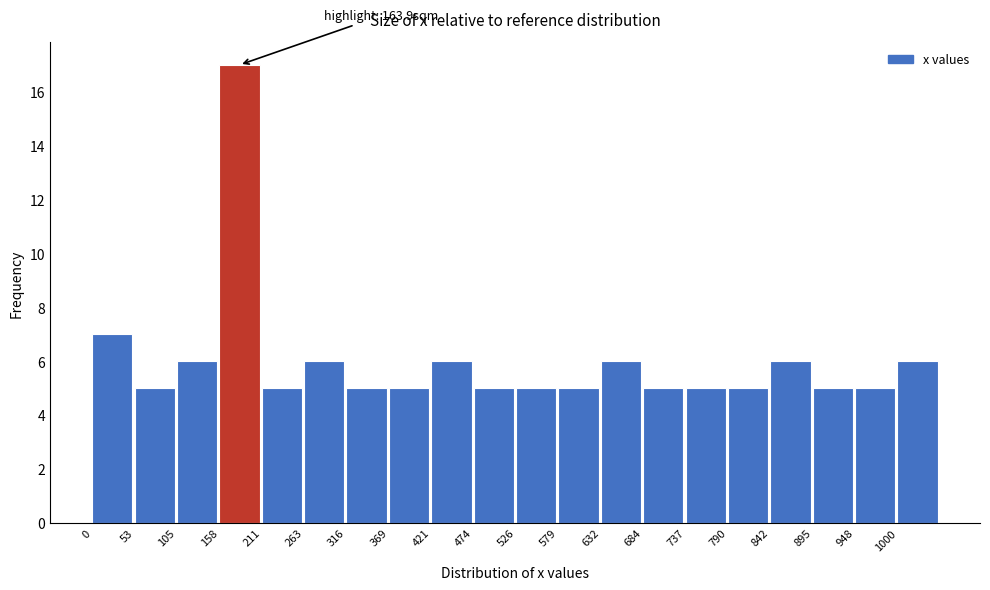

Which range on the x-axis has the tallest bar?

160 to 210